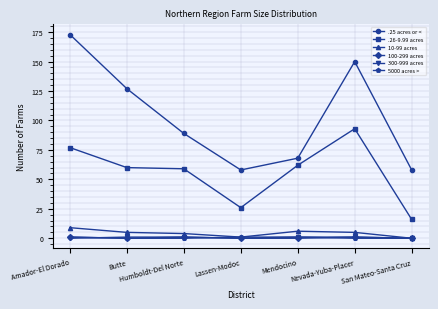

True or false: 10-99 acres and .26-9.99 acres cross at least once.

False